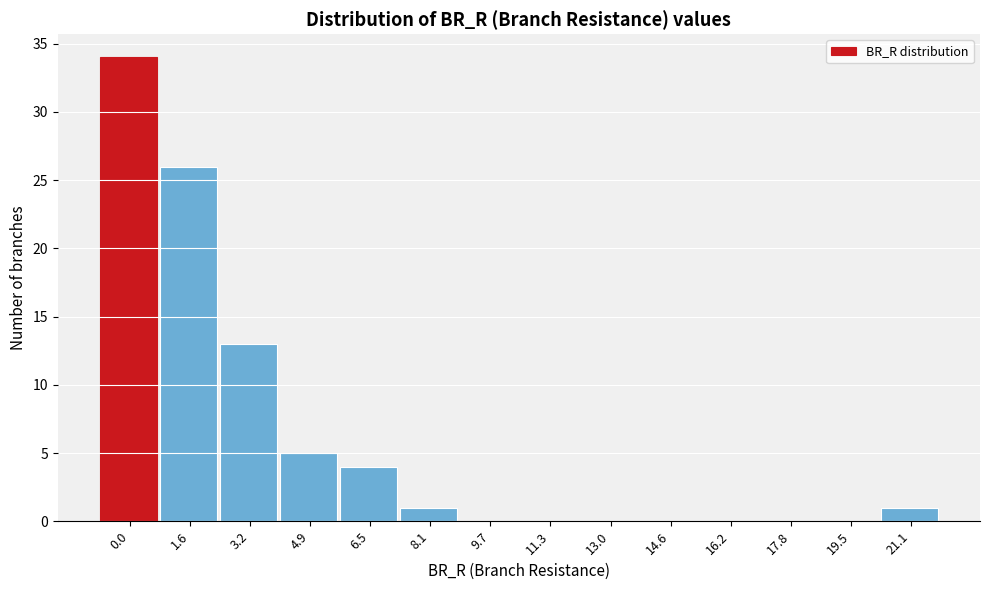

Reading left to right, what are all the values shown in this chart?

0.0=34	1.6=26	3.2=13	4.9=5	6.5=4	8.1=1	9.7=0	11.3=0	13.0=0	14.6=0	16.2=0	17.8=0	19.5=0	21.1=1